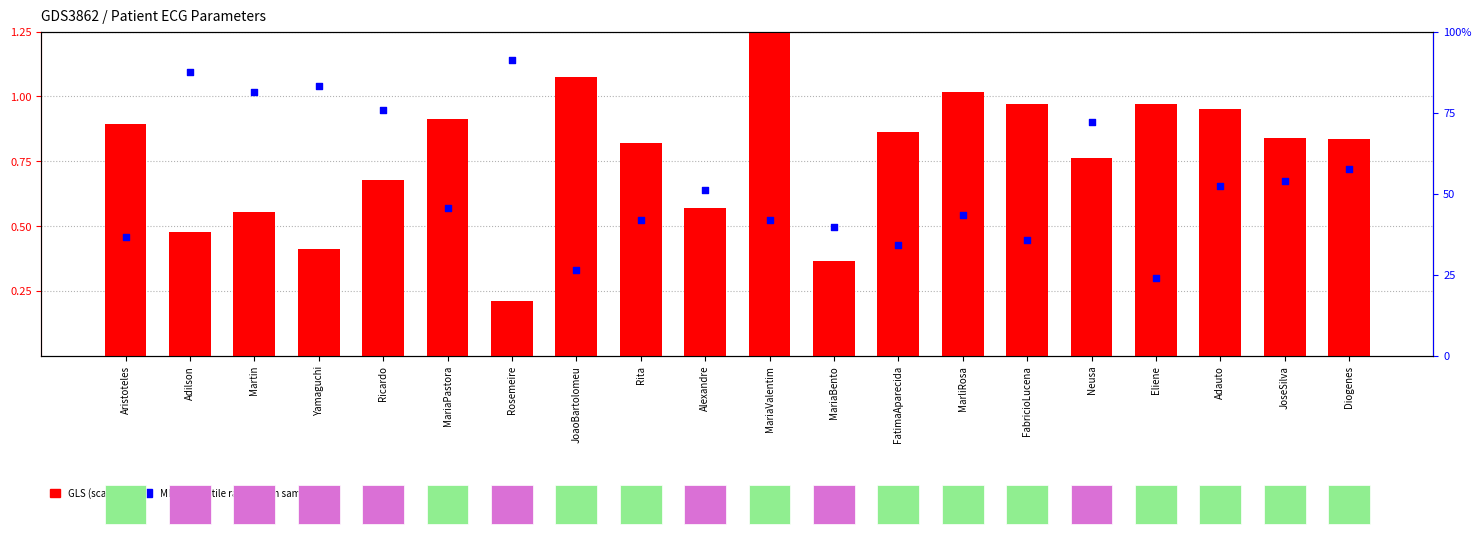

What are all the series names shown in the legend?

GLS (scaled), MD (percentile rank)